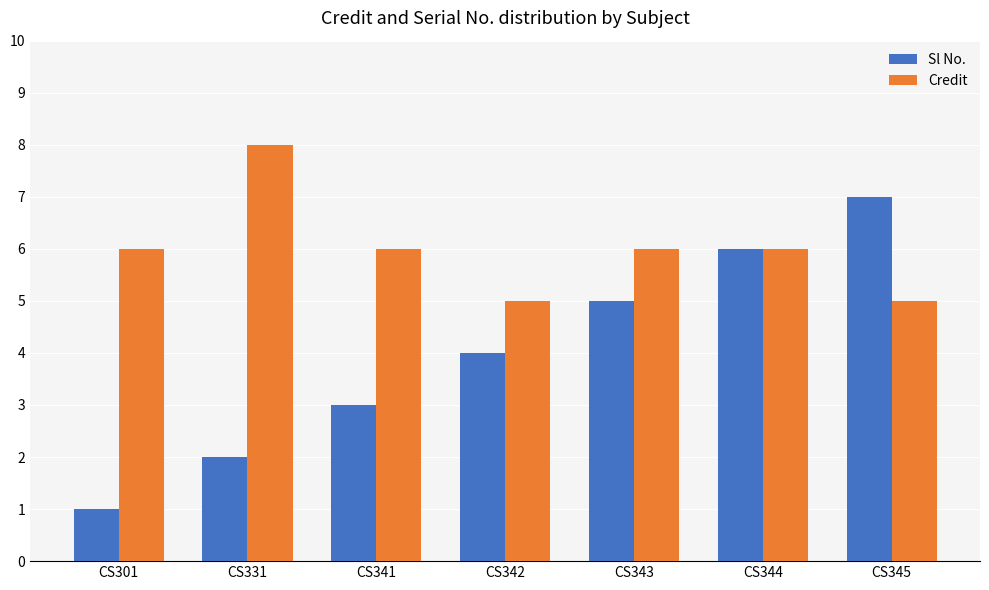

Which category has the highest value in the Sl No. series?

CS345